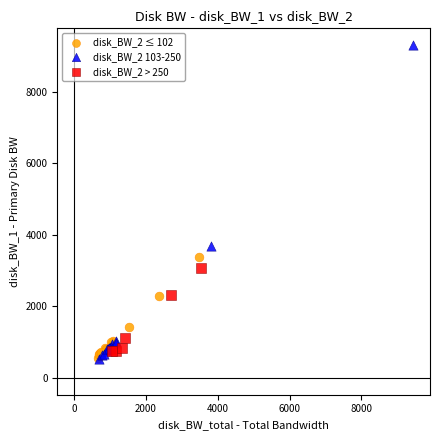

Which series has the widest spread of Y values?

disk_BW_2 103-250